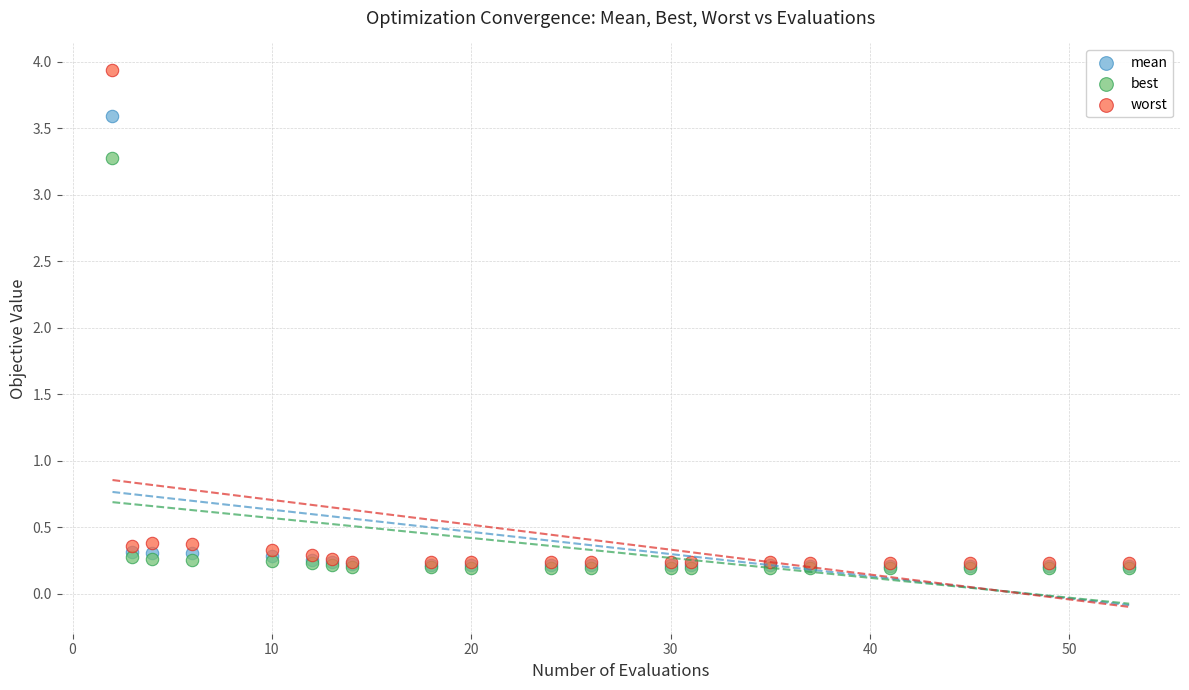

In the worst series, what Y value is closest to 2?

0.4